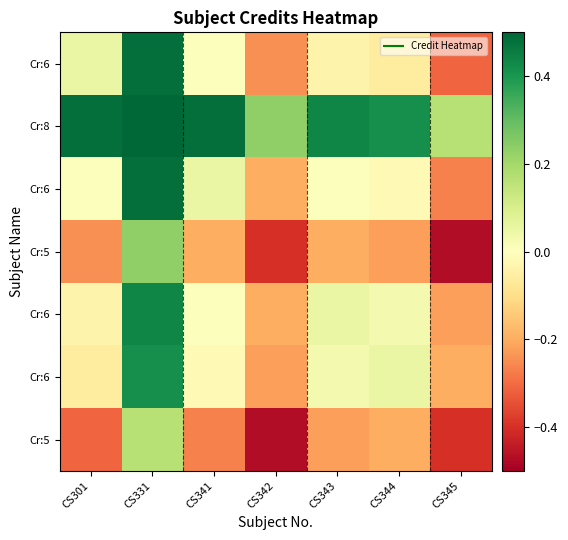

What is the minimum value shown in the chart?

-0.5